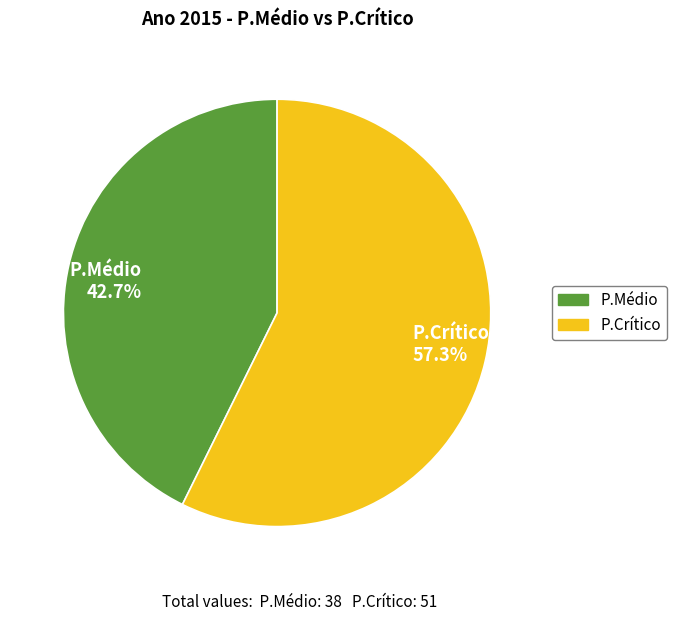

Approximately how many times larger is the value at P.Crítico 57.3% compared to P.Médio 42.7%?

1.3